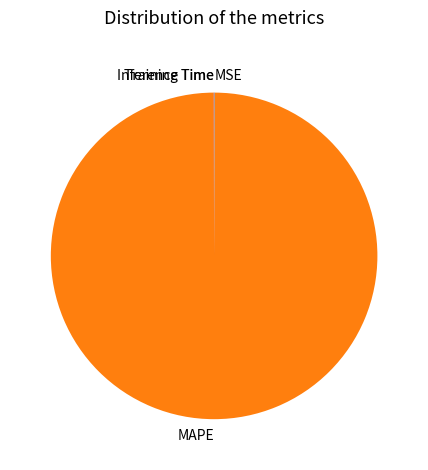

Is it true that MAPE is 100% of the pie?

True